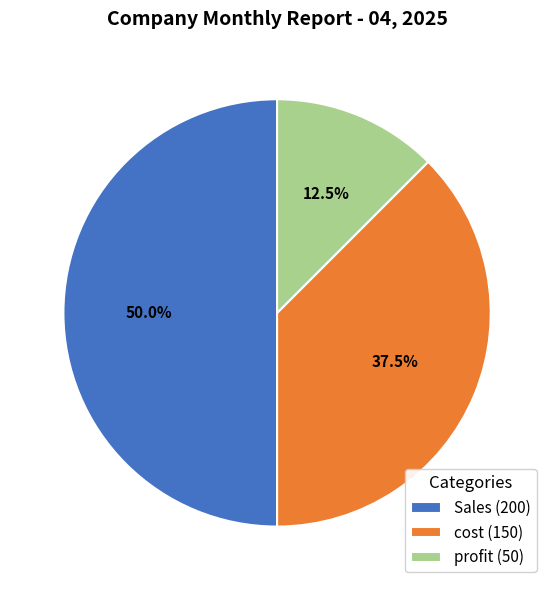

To the nearest percent, what is the difference between the profit and cost slice percentages?

25%